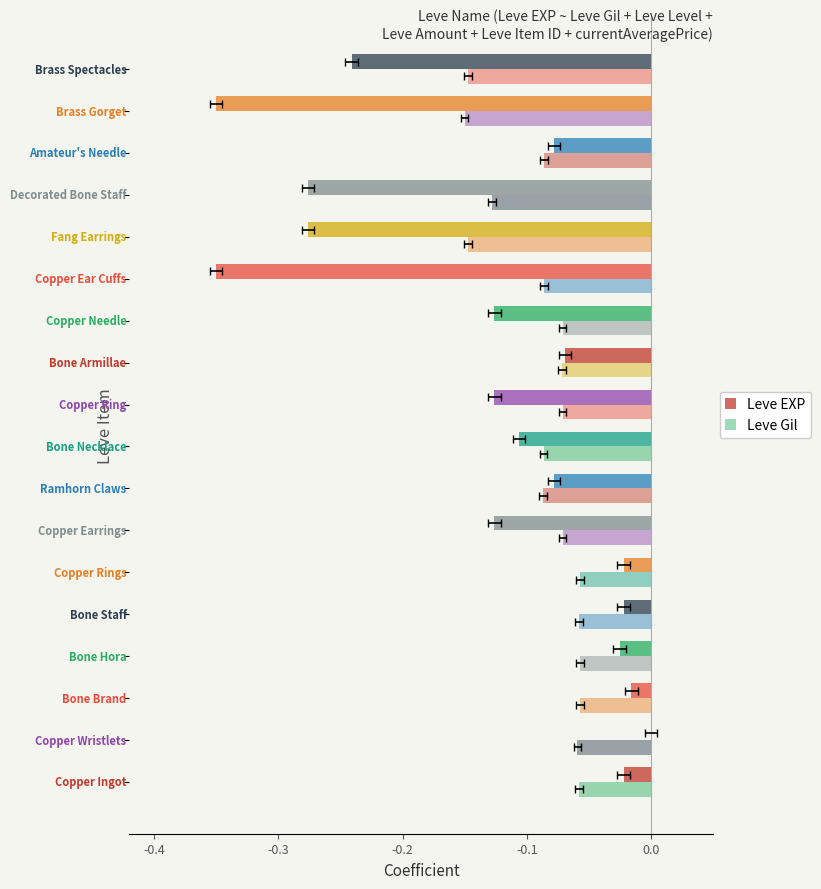

The value of Leve Gil at 9 is -0.1. True or false?

False